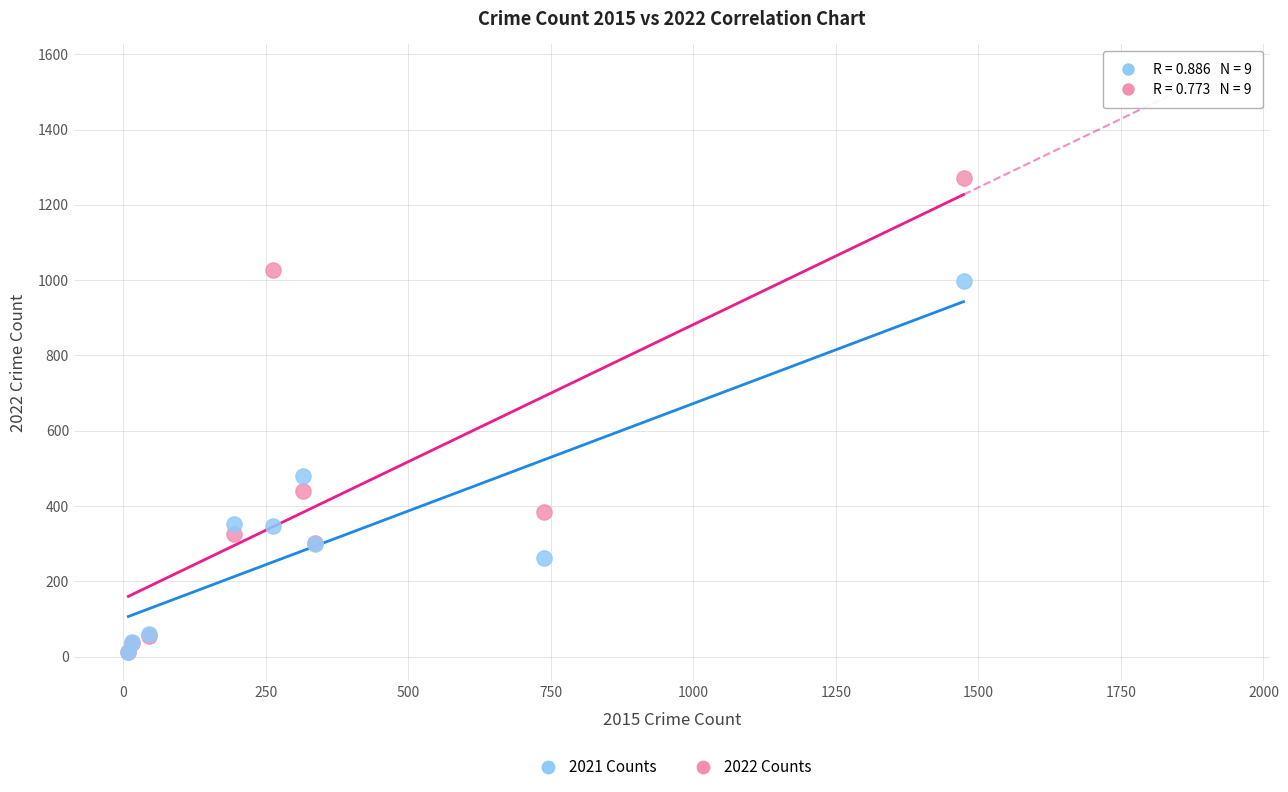

Across all series, what Y value is closest to 641?

479